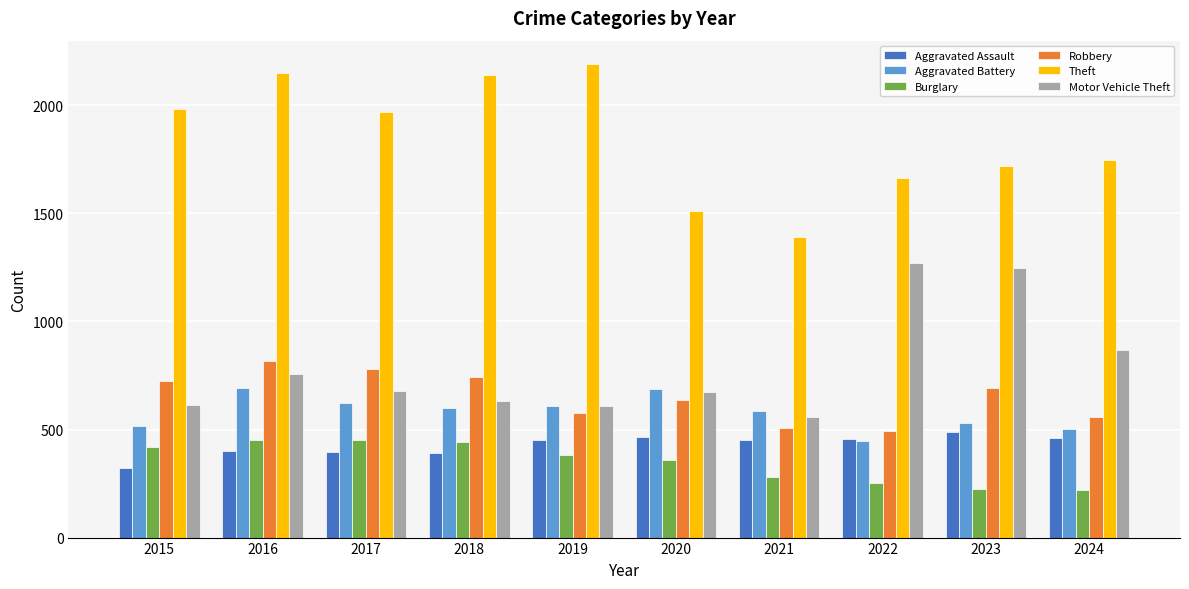

What is the sum of all Aggravated Battery values?

5789